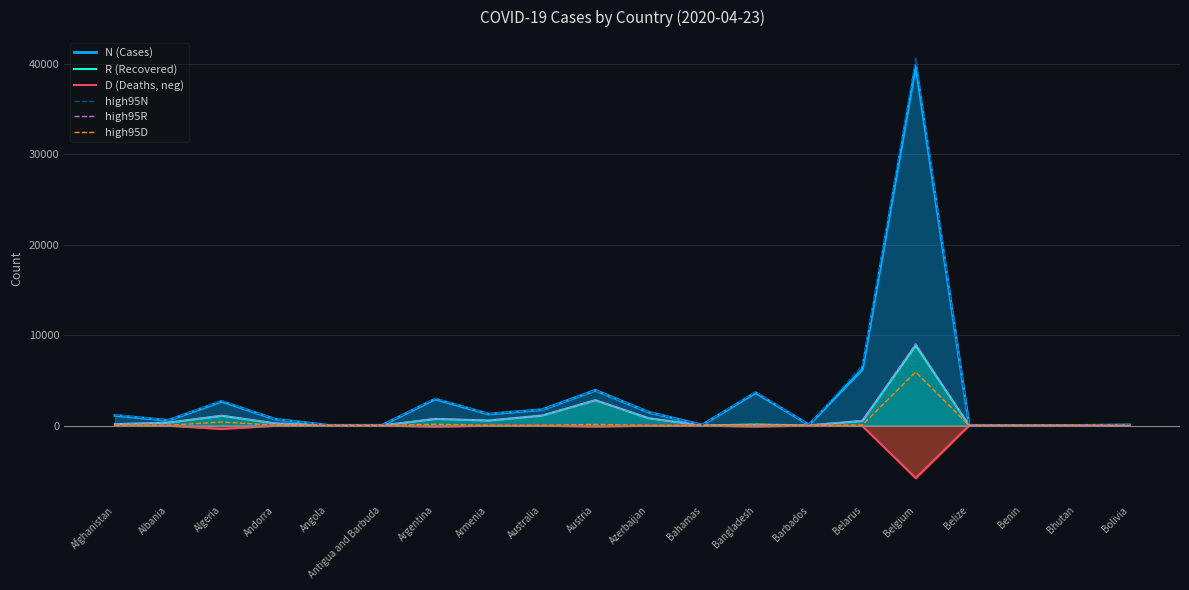

What is the value of the high95D point at the 11th from the left?

19